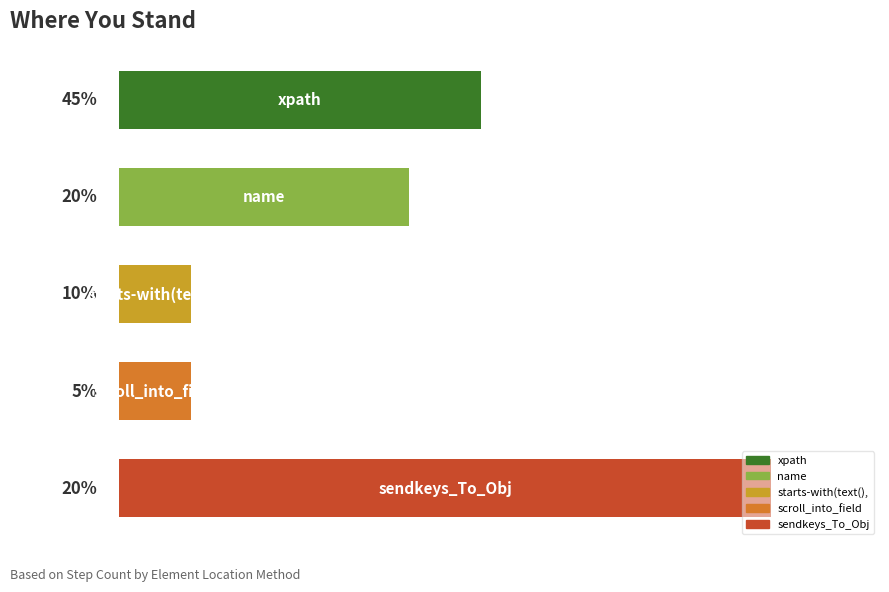

Does the chart contain any negative values?

No